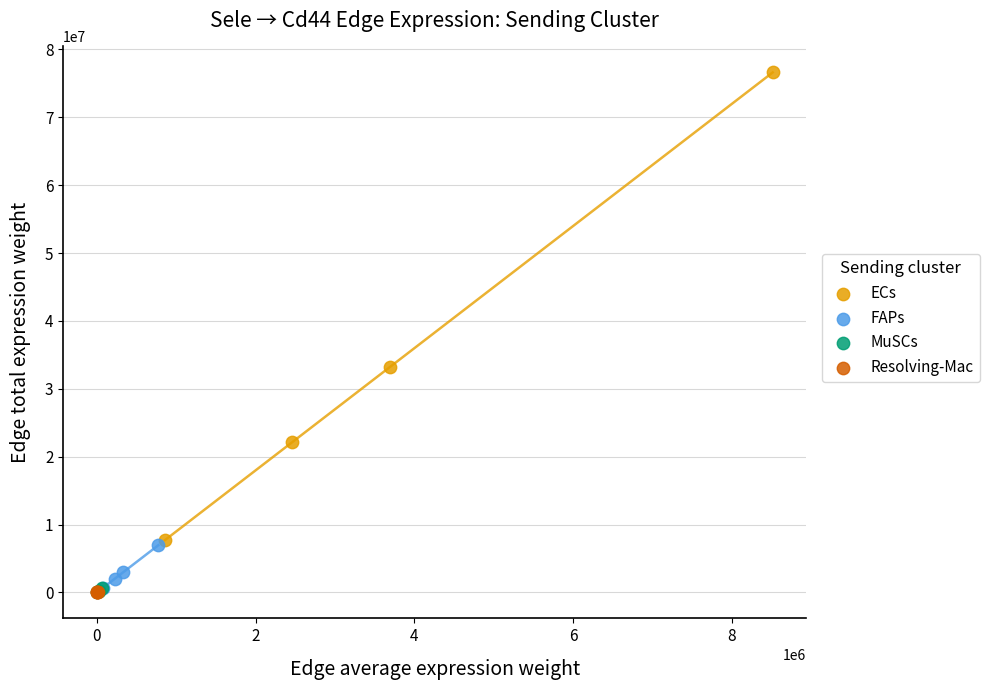

Which series reaches the maximum Y coordinate?

ECs